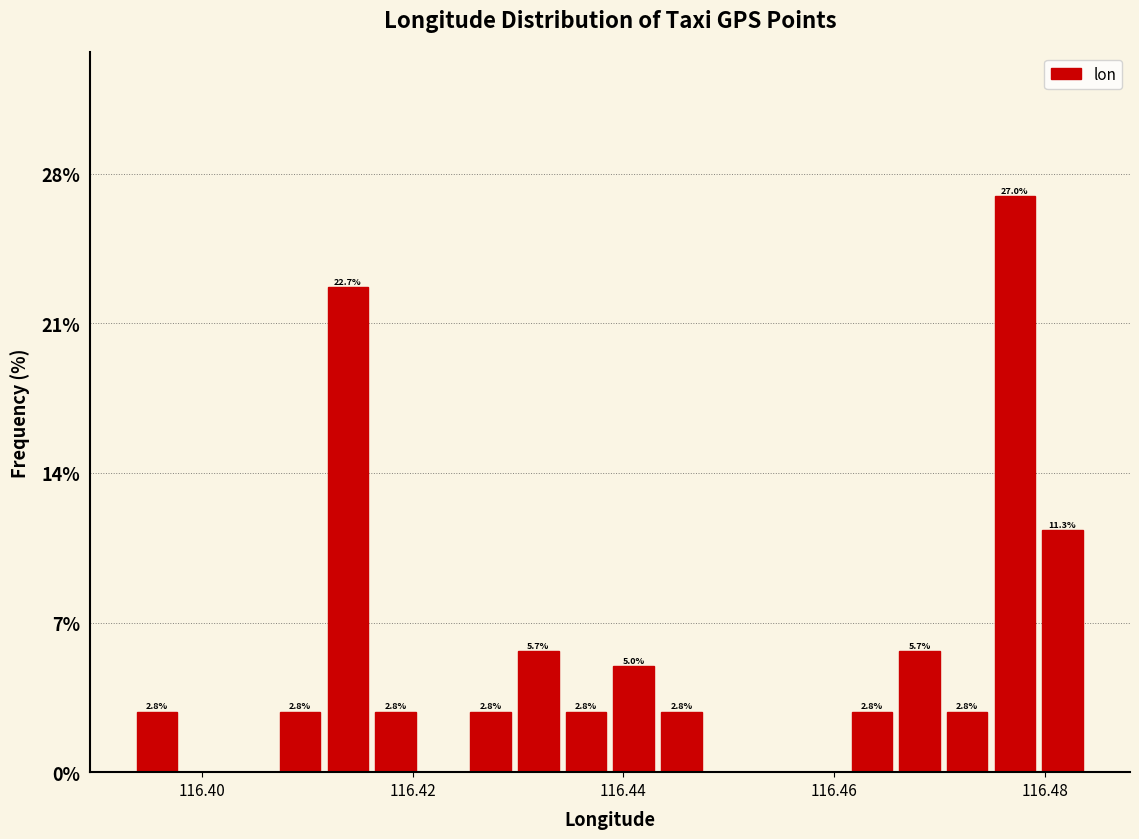

Read against the x-axis, roughly where is the centre of the tallest bar?

116.478